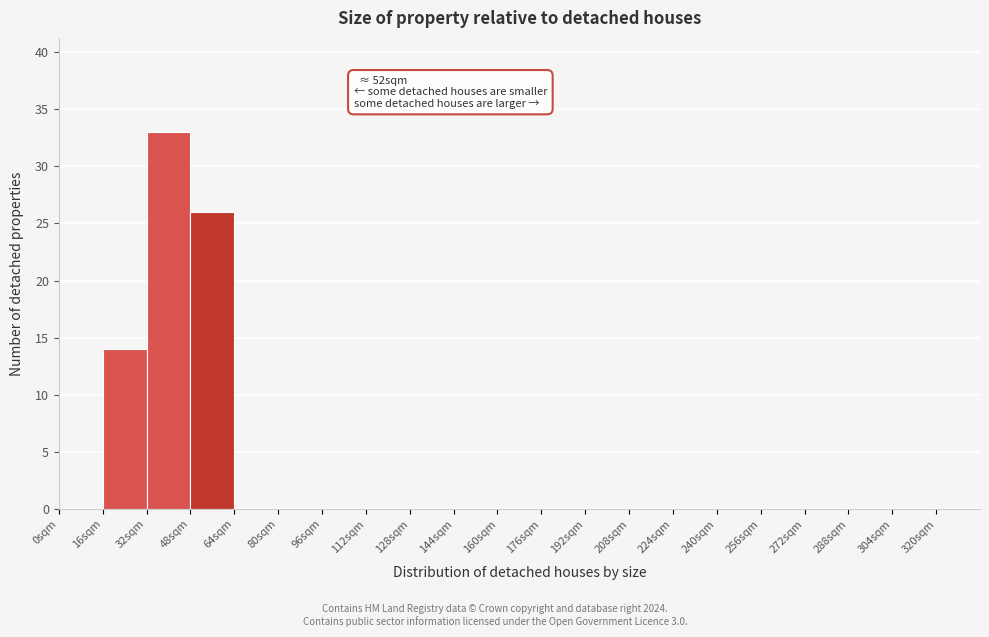

Which range on the x-axis has the tallest bar?

32 to 48